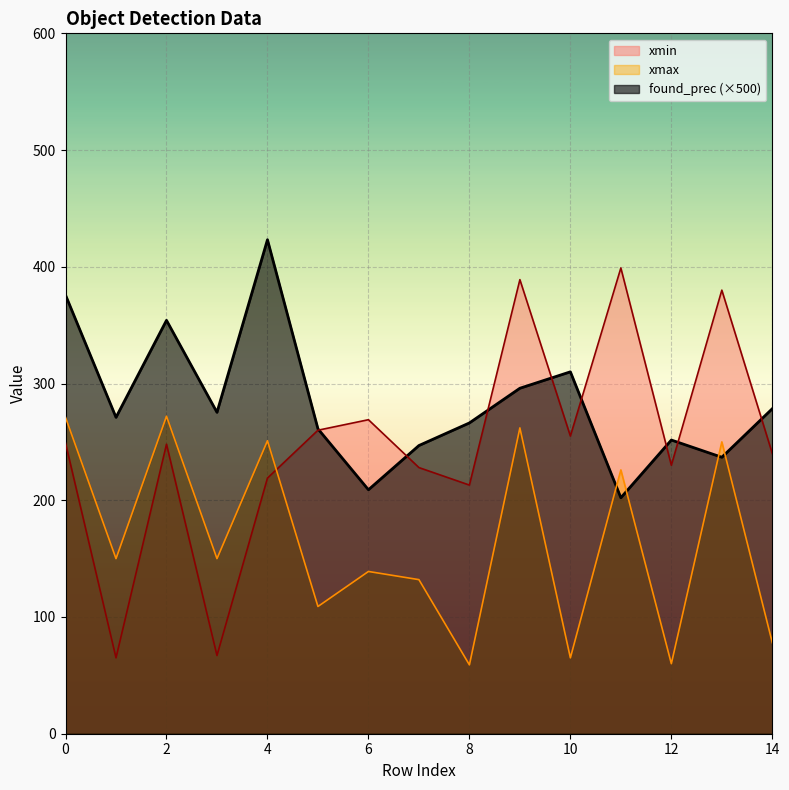

Rank the series by their average value, from highest to lowest.

found_prec (×500), xmin, xmax